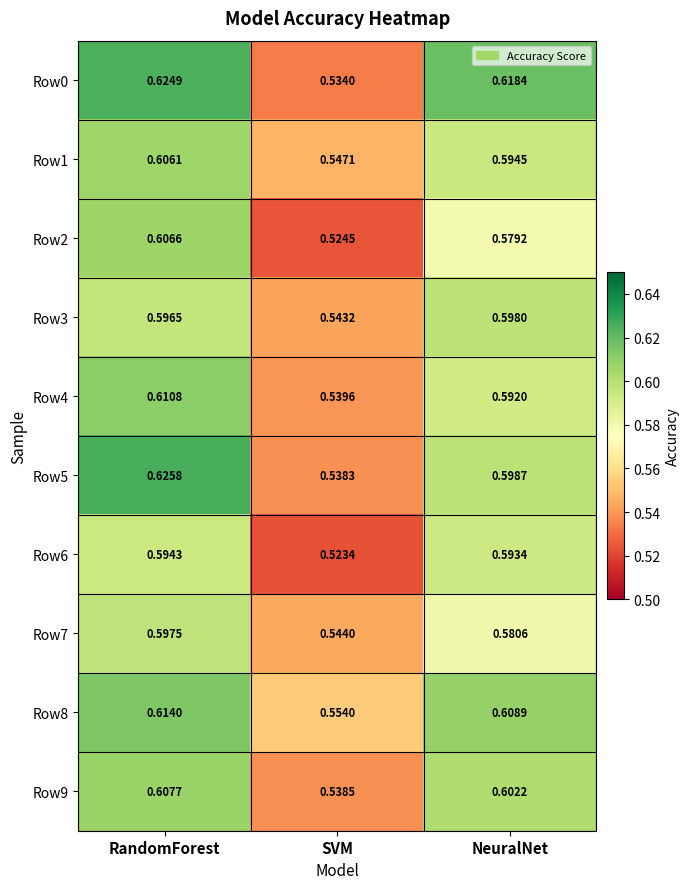

Rank the series at SVM from highest to lowest value.

Row8, Row1, Row7, Row3, Row4, Row9, Row5, Row0, Row2, Row6